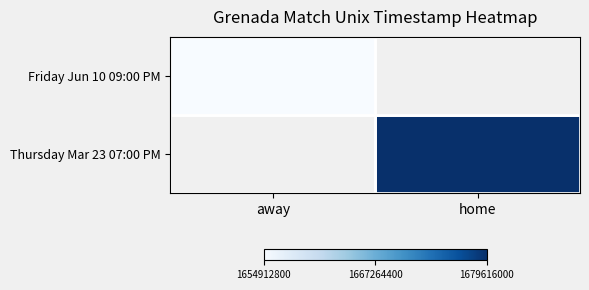

At how many categories does at least one series exceed 1669532459?

1